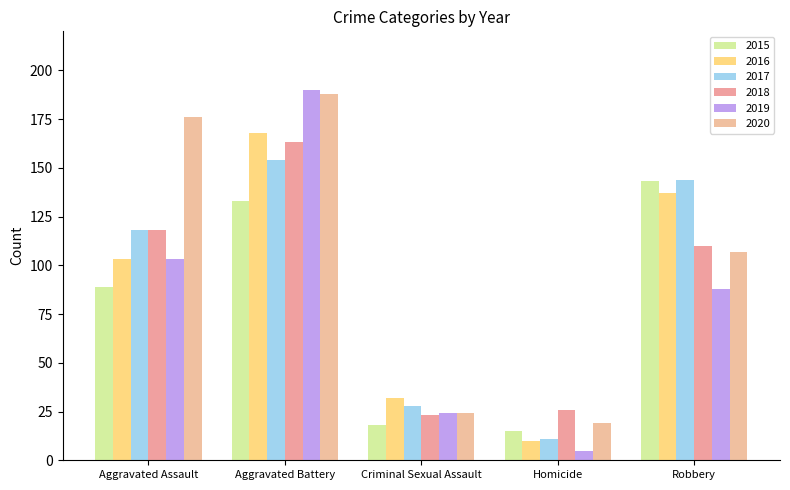

Reading left to right, extract all data points from this chart.

2015: 89	133	18	15	143
2016: 103	168	32	10	137
2017: 118	154	28	11	144
2018: 118	163	23	26	110
2019: 103	190	24	5	88
2020: 176	188	24	19	107